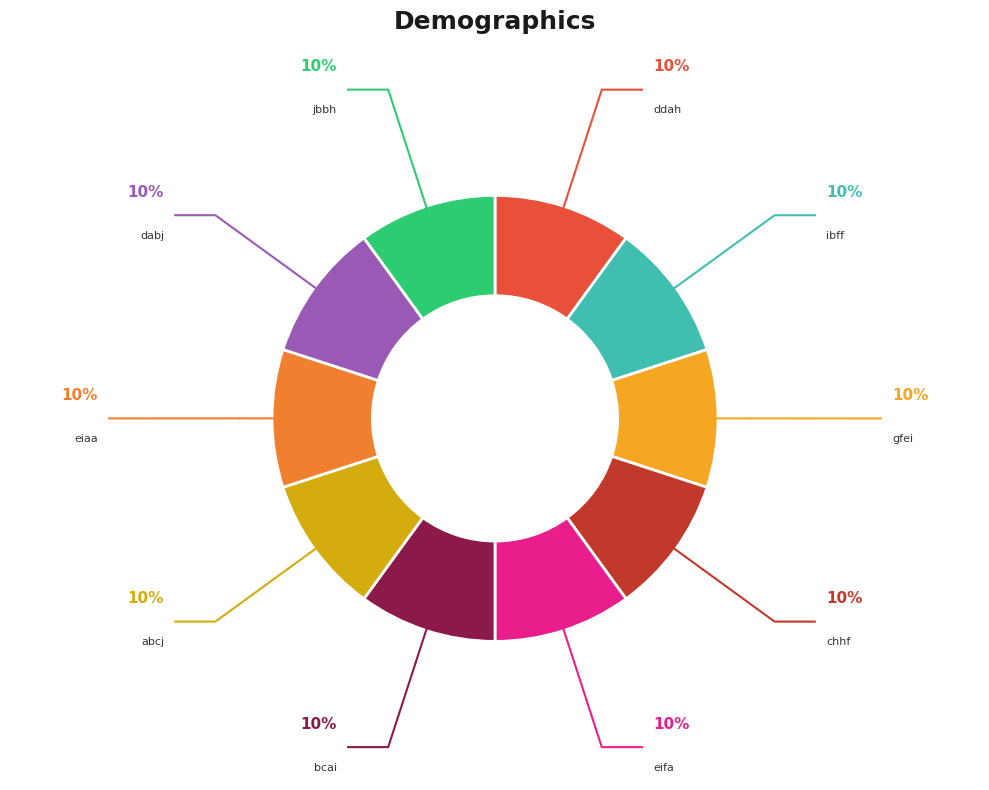

Is it true that bcai is 10% of the pie?

True